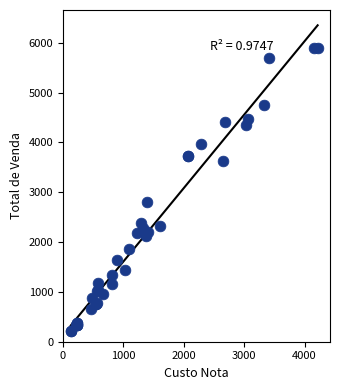

What Y value in the scatter plot is closest to 3055?

2807.1